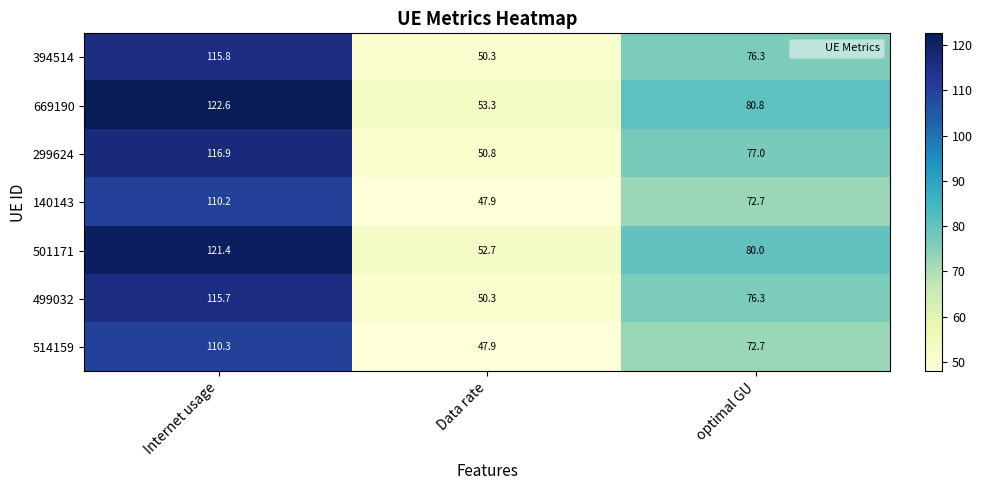

Reading left to right, list all the values displayed in this chart.

394514: Internet usage=115.8	Data rate=50.3	optimal GU=76.3
669190: Internet usage=122.6	Data rate=53.3	optimal GU=80.8
299624: Internet usage=116.9	Data rate=50.8	optimal GU=77.0
140143: Internet usage=110.2	Data rate=47.9	optimal GU=72.7
501171: Internet usage=121.4	Data rate=52.7	optimal GU=80.0
499032: Internet usage=115.7	Data rate=50.3	optimal GU=76.3
514159: Internet usage=110.3	Data rate=47.9	optimal GU=72.7